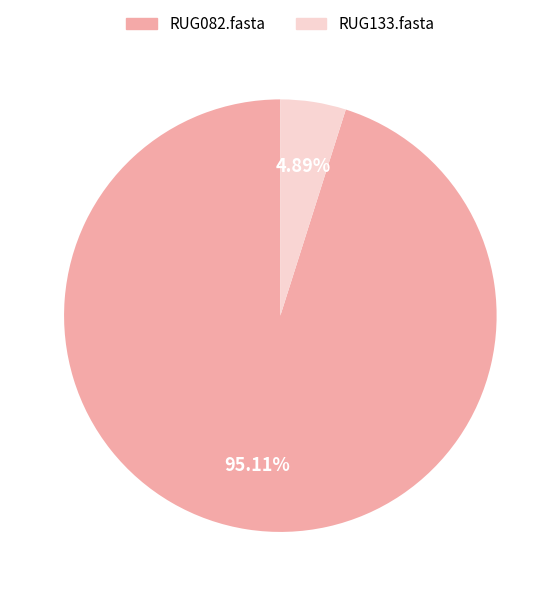

What is the largest slice in the pie chart?

RUG082.fasta